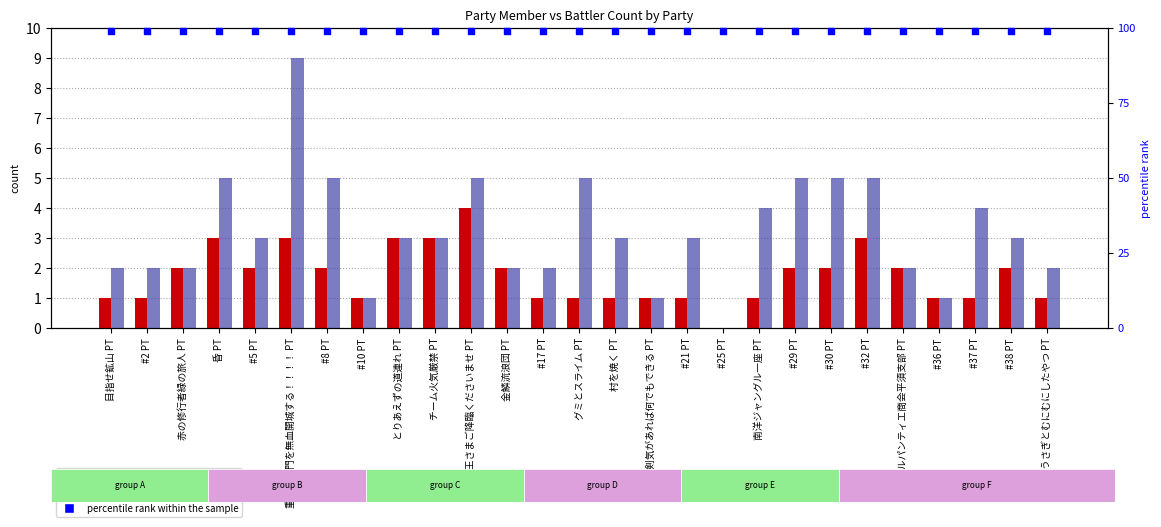

What are all the series names shown in the legend?

member_num, battler_num, percentile rank within the sample